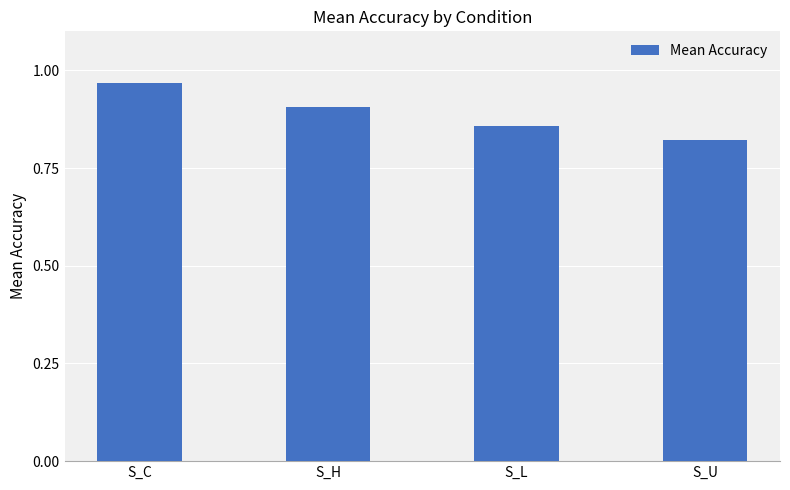

What is the difference between the values at S_H and S_C?

0.1